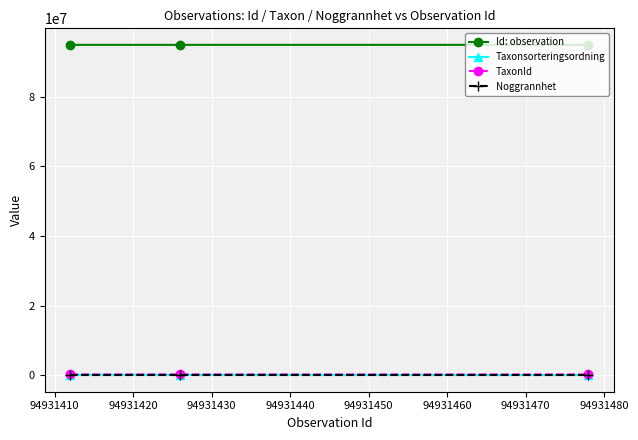

Which series has the largest total across all categories?

Id: observation